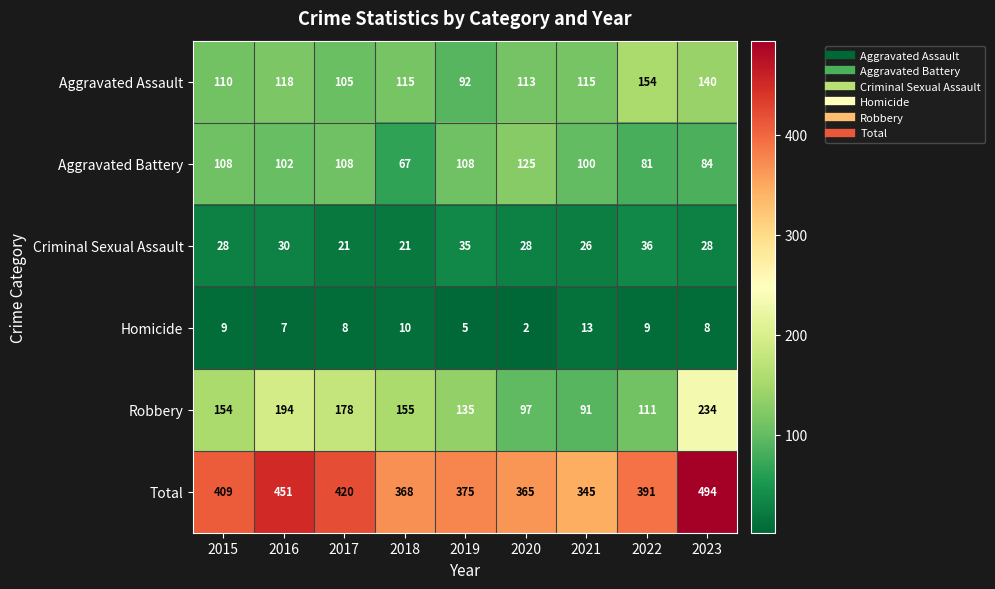

True or false: Robbery has a value of 266 at 2017.

False